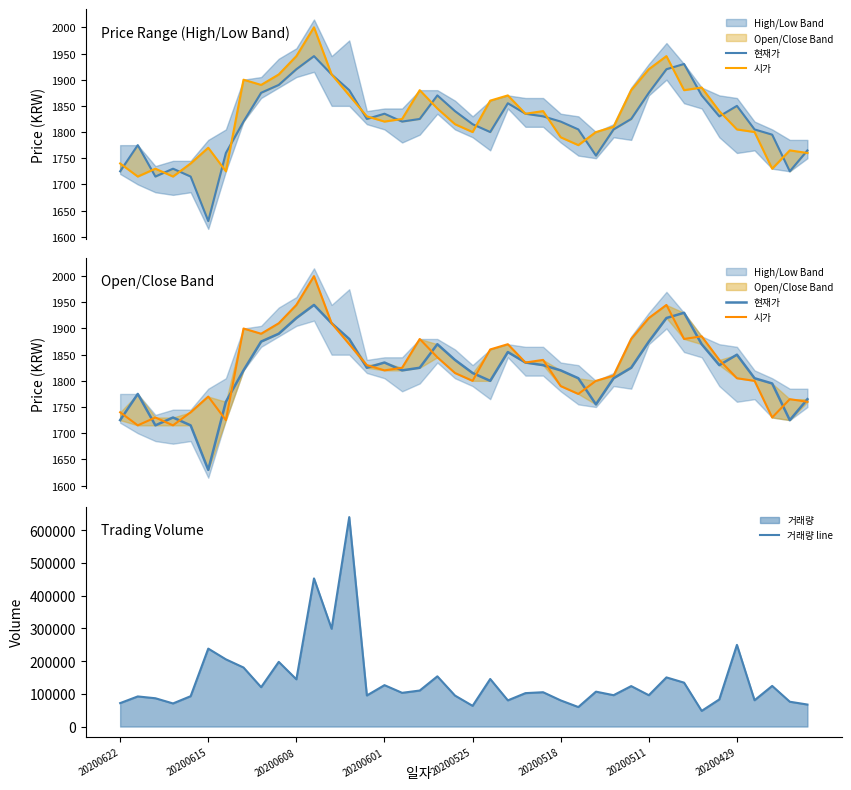

The 거래량 line series shows 110548 at 20200429. True or false?

False